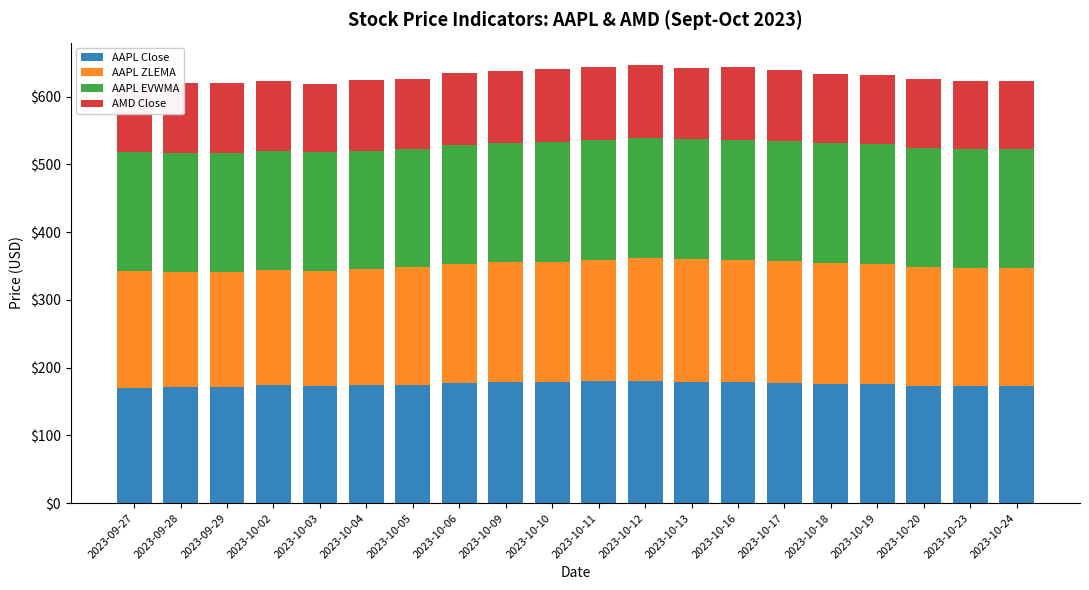

What is the value of the AMD Close bar at the 14th from the left?

106.5